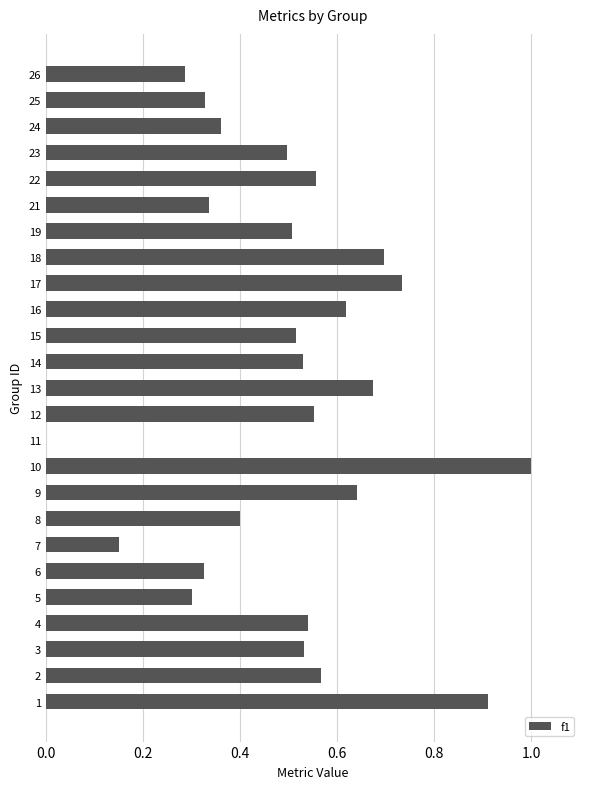

What is the sum of all values?

12.6